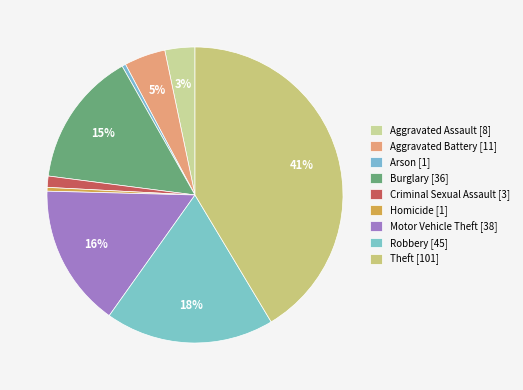

How many segments does this pie chart have?

9